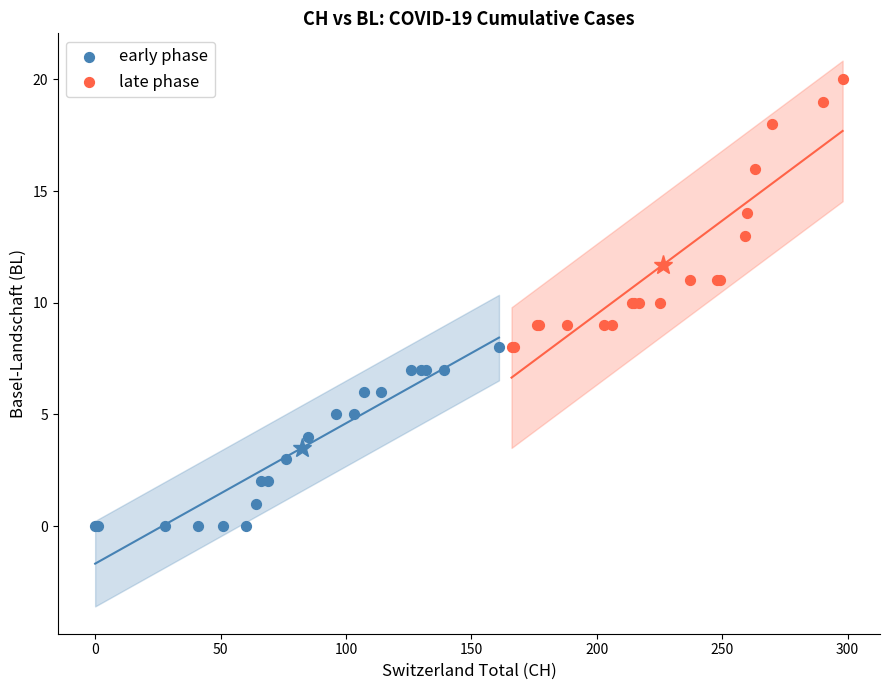

Which series reaches the maximum Y coordinate?

late phase